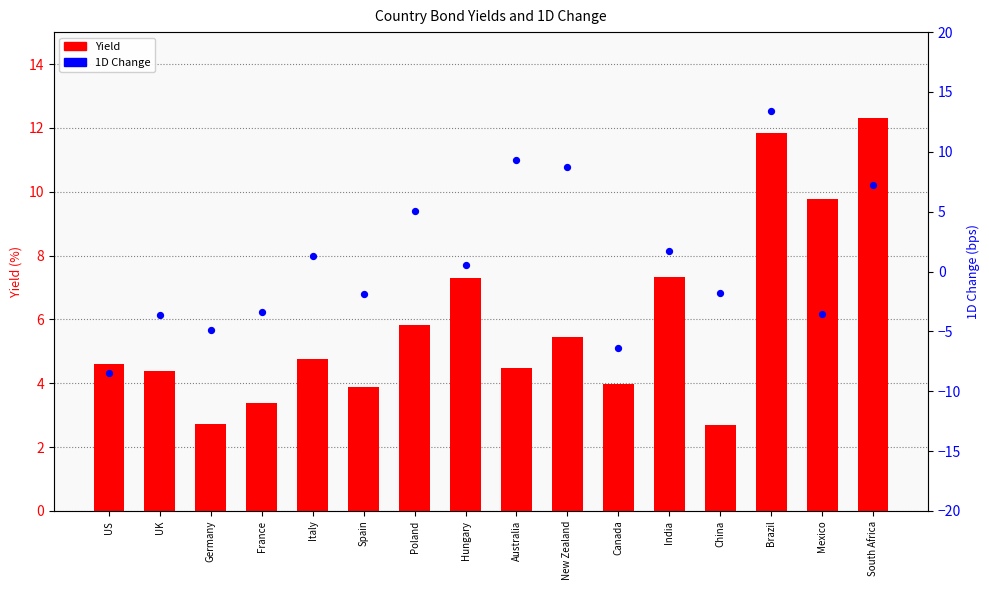

At how many categories does at least one series exceed -1?

16